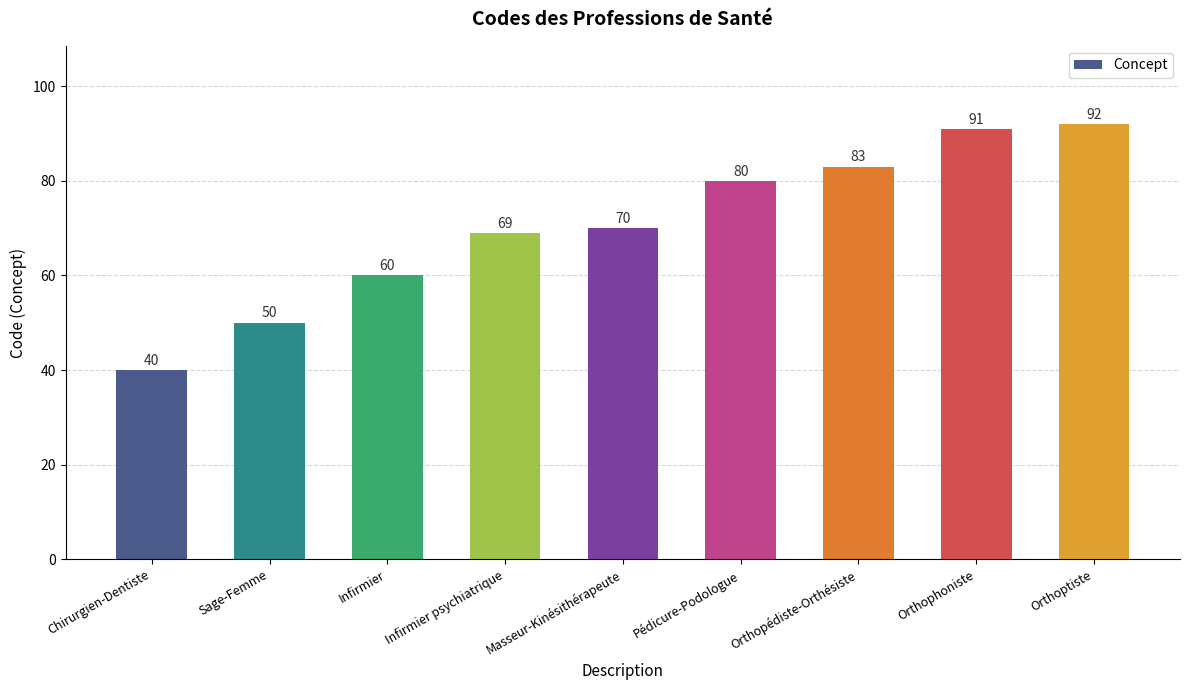

What is the minimum value shown in the chart?

40